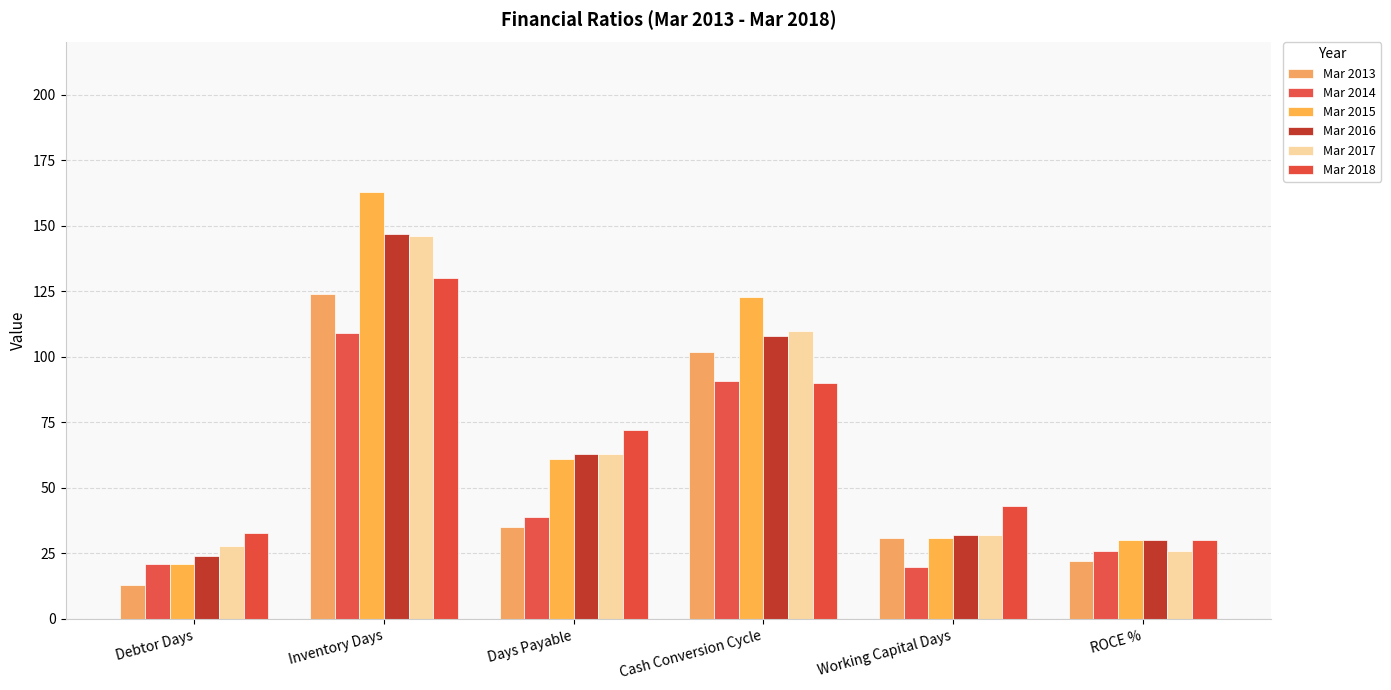

Is it true that Mar 2013 equals 170 at Inventory Days?

False